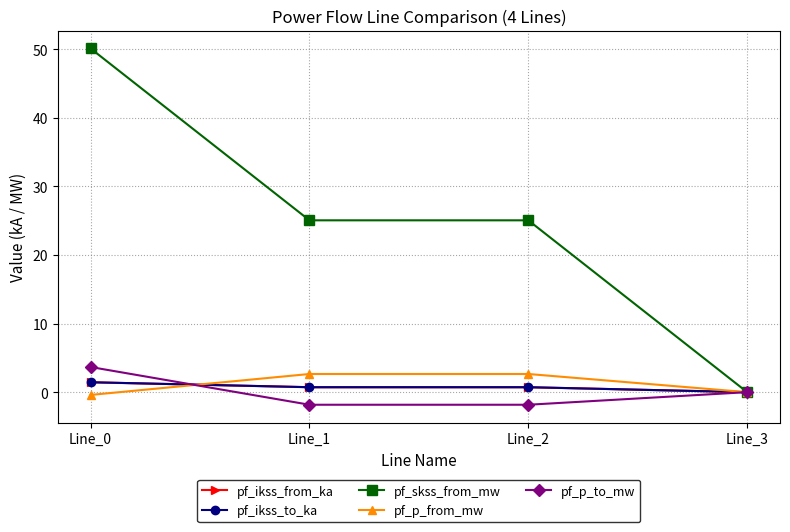

Does the chart have visible grid lines?

Yes